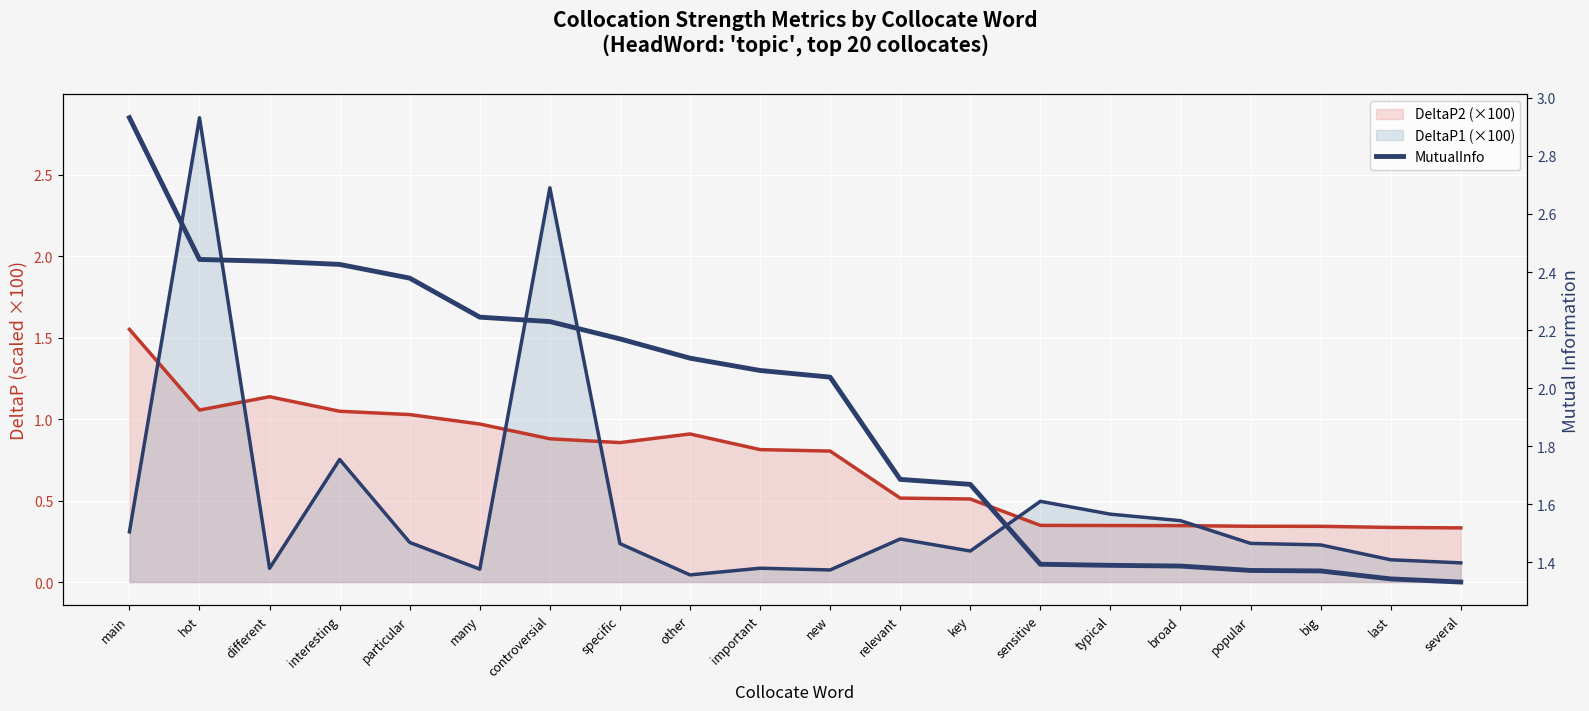

Which has a higher value, many or interesting?

interesting